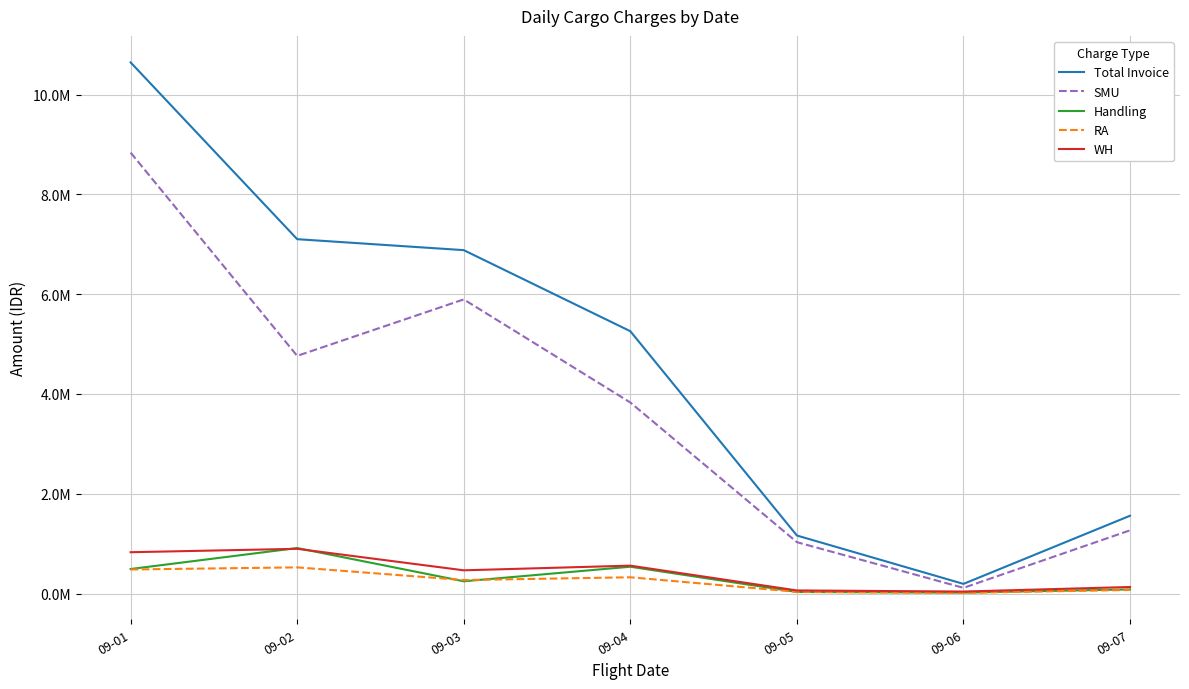

True or false: WH and SMU intersect in this chart.

False